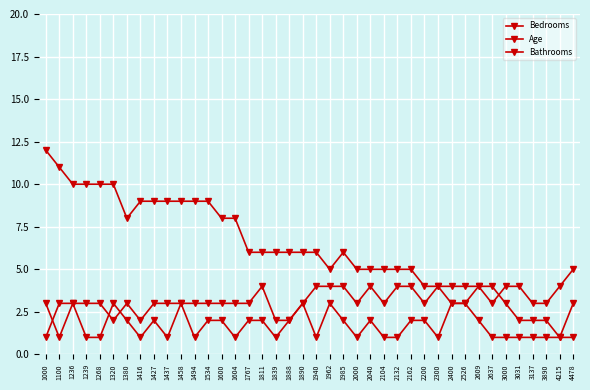

True or false: Bathrooms and Bedrooms intersect in this chart.

True